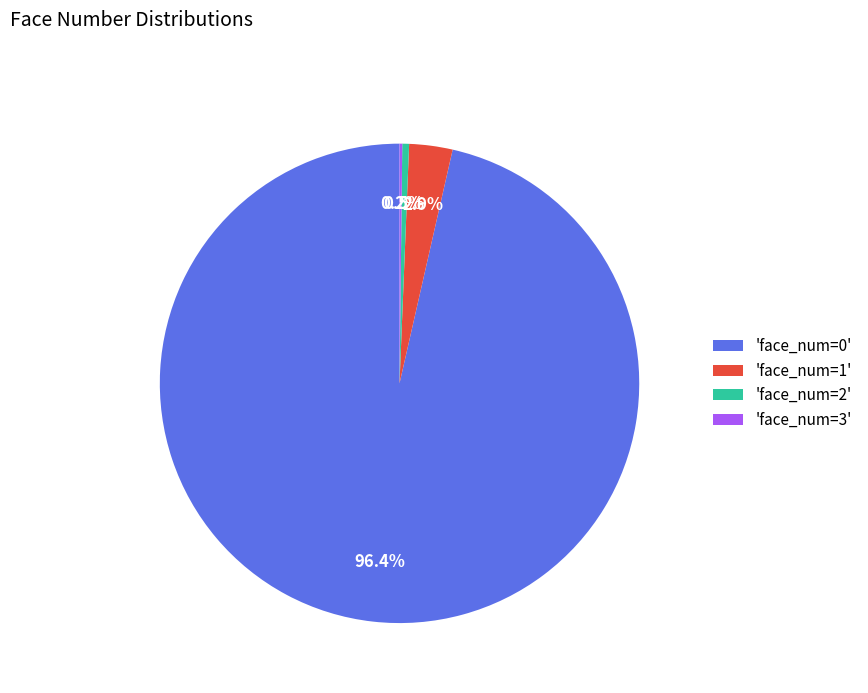

What portion of the pie excludes 'face_num=0'?

3.6%